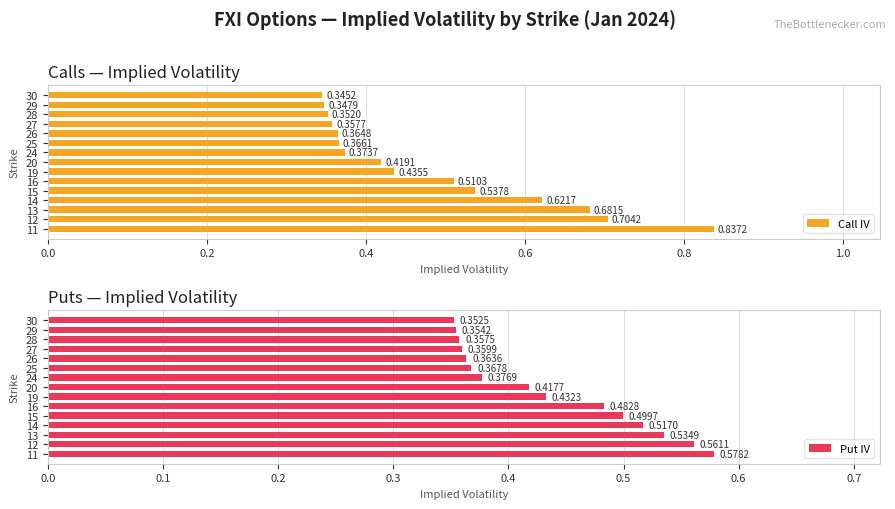

Which series has the largest total across all categories?

Call IV